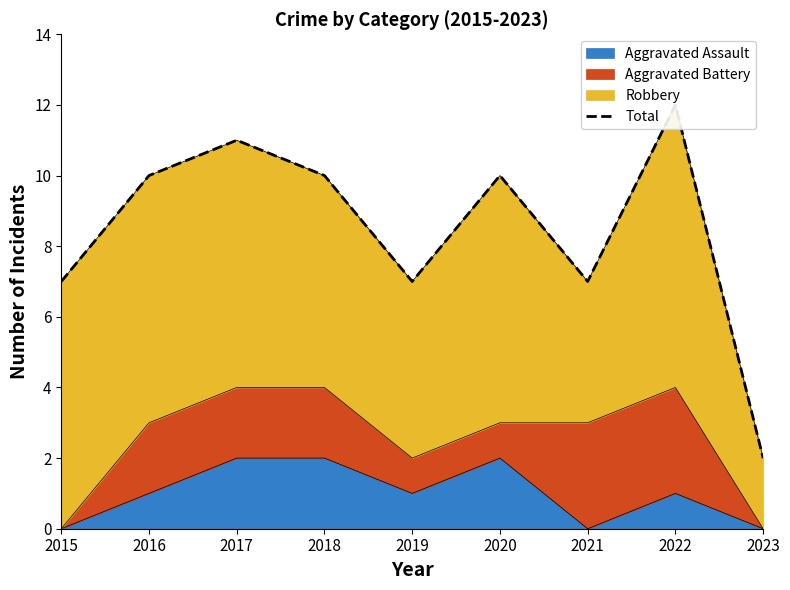

List the labels in order of value, smallest first.

2023, 2015, 2019, 2021, 2016, 2018, 2020, 2017, 2022